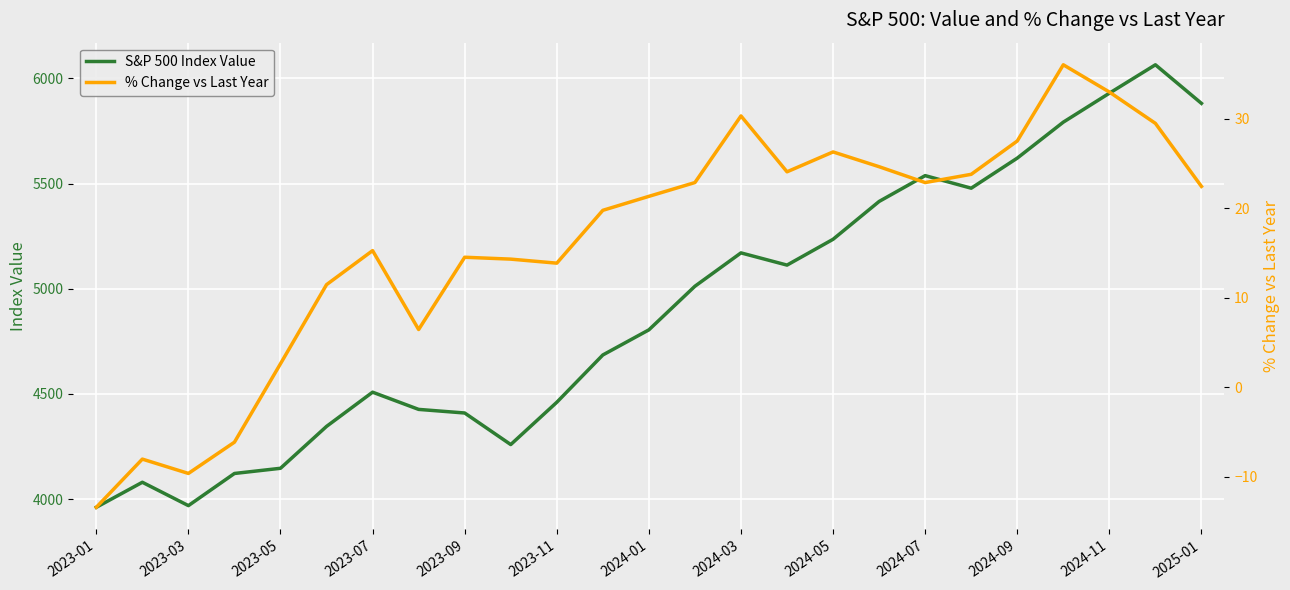

What is the minimum value for S&P 500 Index Value?

3960.7